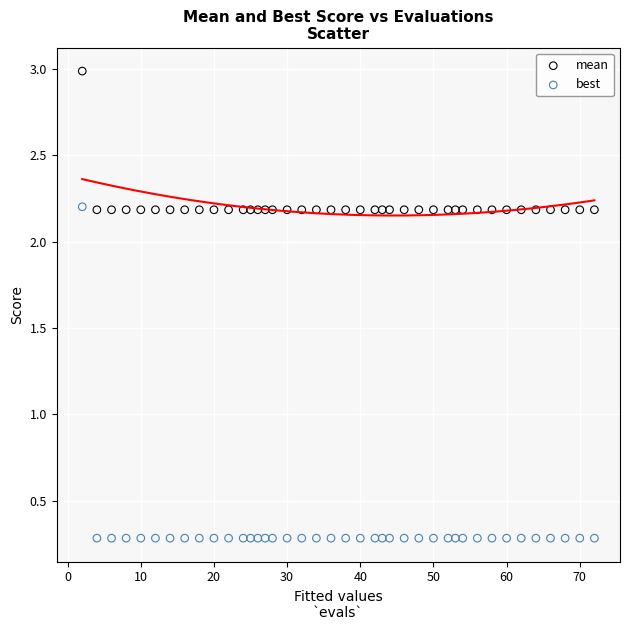

Which series reaches the minimum Y coordinate?

best